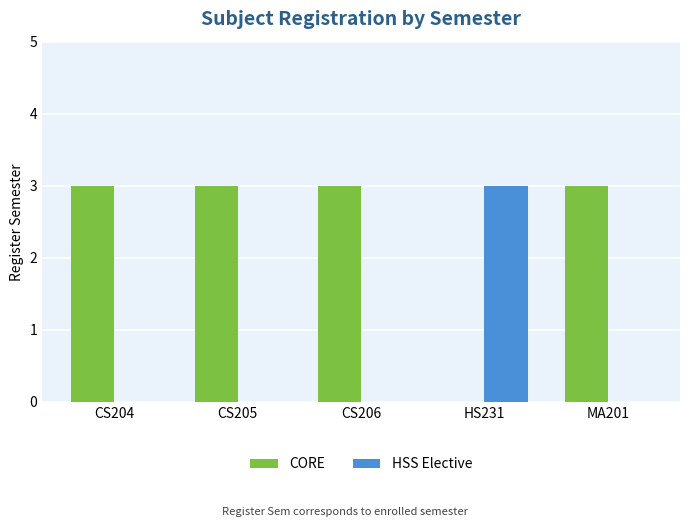

Is the value of CORE at MA201 greater than the value of HSS Elective at CS204?

Yes